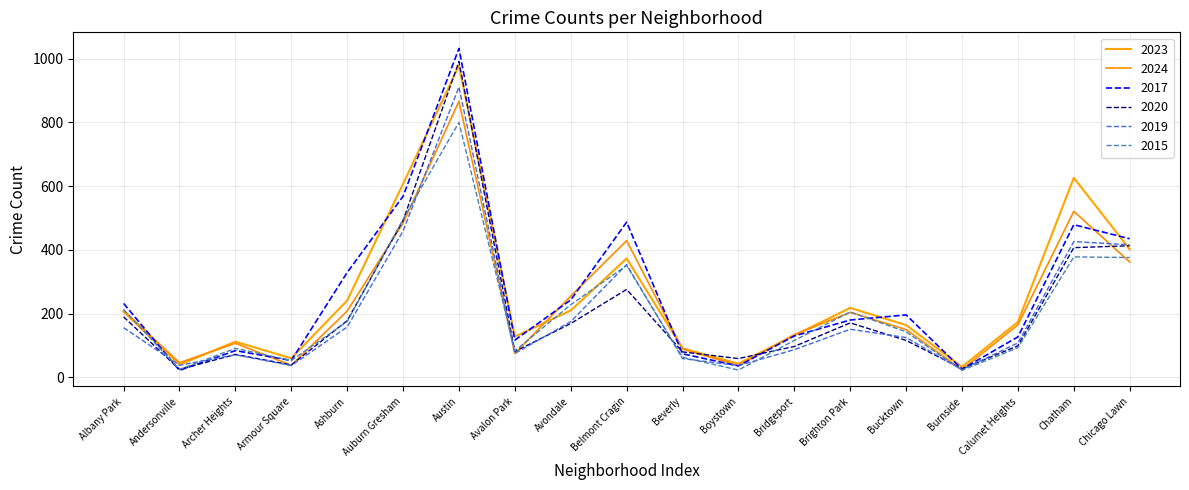

How many intersections are there between 2019 and 2015?

9